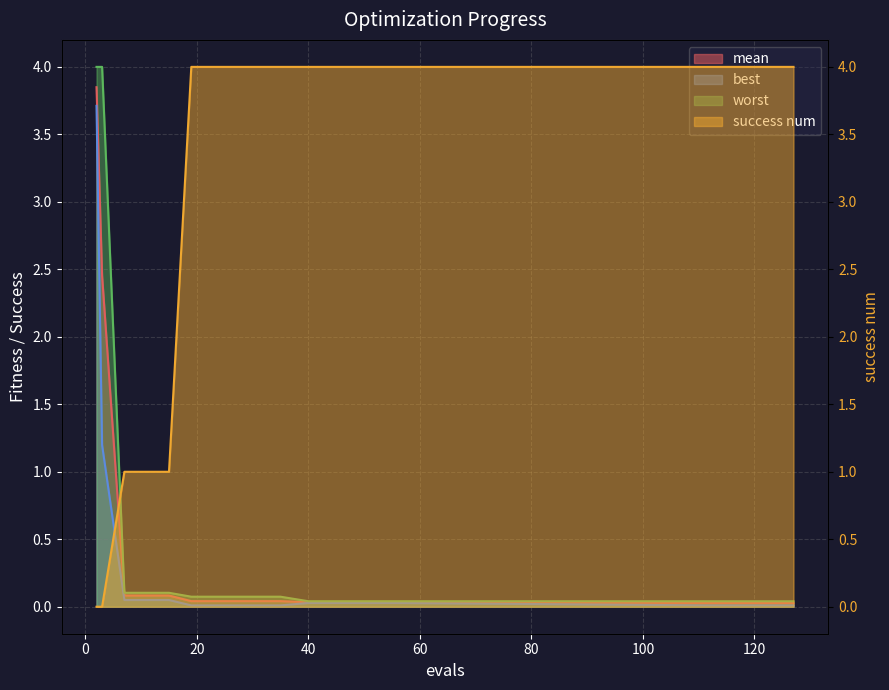

Which category has the lowest value in the success num series?

2